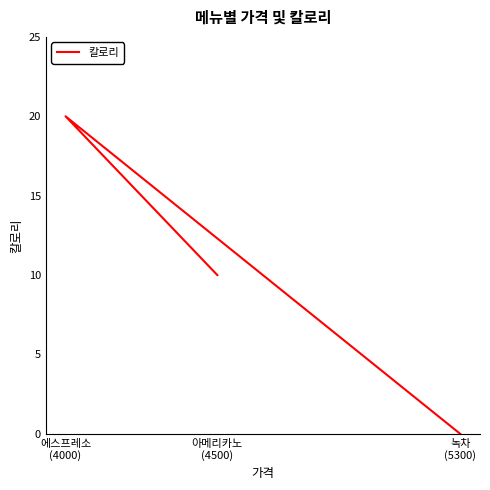

At which category does the chart reach its minimum across all series?

녹차
(5300)